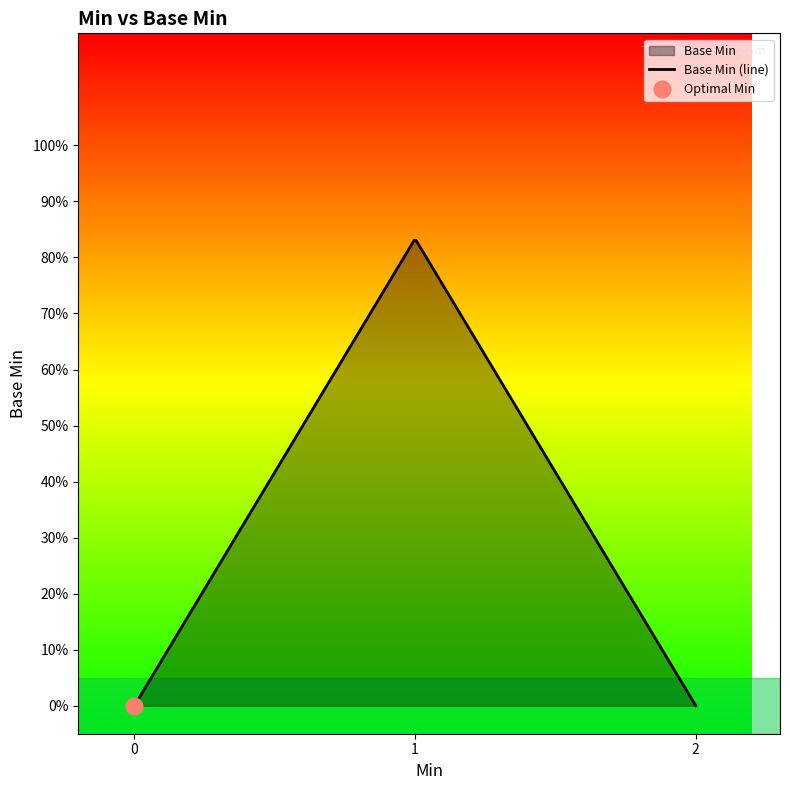

True or false: the data shows 0 at 0.

True